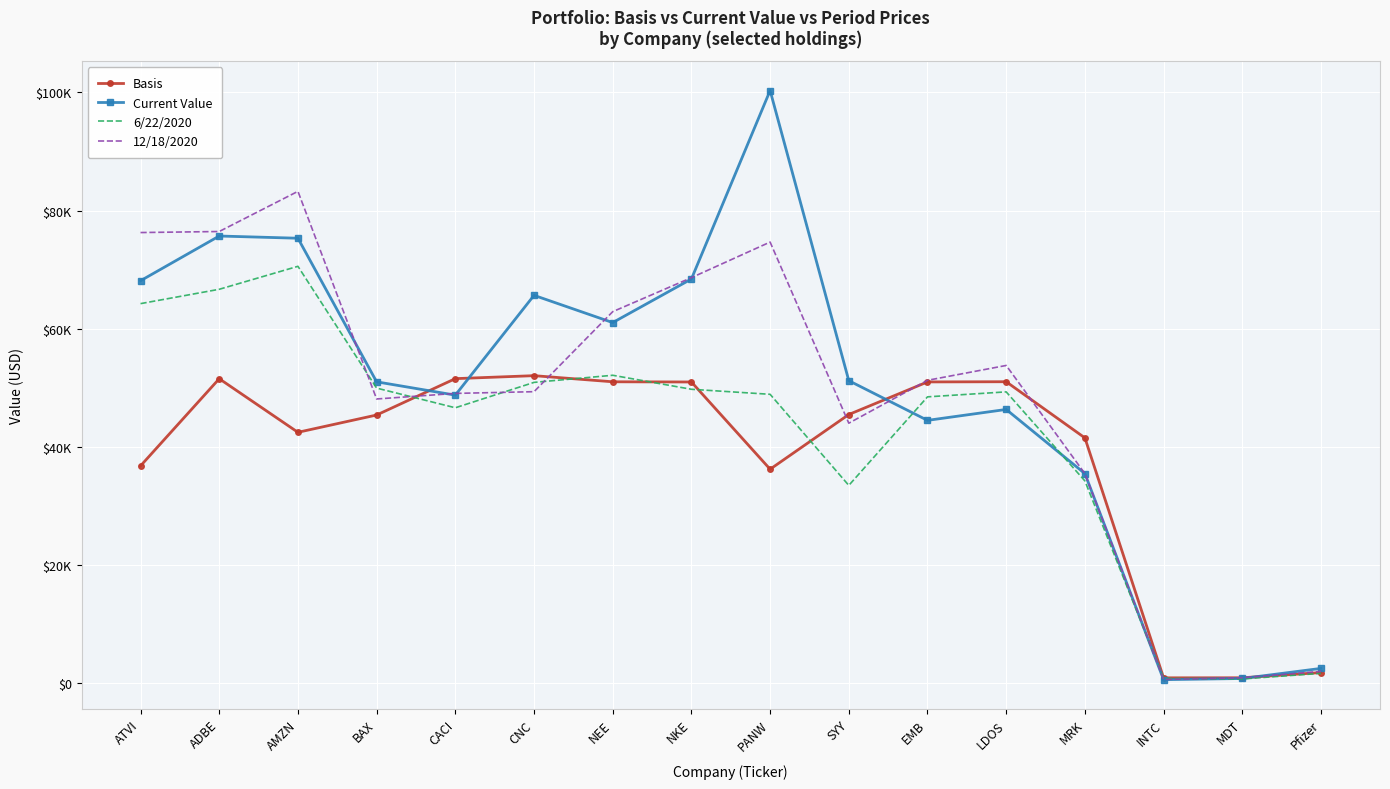

Reading right to left, transcribe all the data shown in this chart.

Basis: Pfizer=1825.9	MDT=944.4	INTC=934.8	MRK=41530.8	LDOS=51032.3	EMB=50999.6	SYY=45486.7	PANW=36232.4	NKE=50989.8	NEE=51022.4	CNC=52058.8	CACI=51555.0	BAX=45401.8	AMZN=42475.4	ADBE=51542.2	ATVI=36798.3
Current Value: Pfizer=2531.0	MDT=824.2	INTC=625.1	MRK=35493.1	LDOS=46344.4	EMB=44495.6	SYY=51210.8	PANW=100298.1	NKE=68415.0	NEE=61038.1	CNC=65649.4	CACI=48763.4	BAX=51015.3	AMZN=75310.0	ADBE=75685.4	ATVI=68119.2
6/22/2020: Pfizer=1694.0	MDT=746.6	INTC=841.3	MRK=34248.2	LDOS=49317.0	EMB=48473.8	SYY=33495.0	PANW=48904.8	NKE=49755.0	NEE=52125.4	CNC=50921.7	CACI=46627.0	BAX=49956.2	AMZN=70559.3	ADBE=66673.3	ATVI=64245.3
12/18/2020: Pfizer=2034.7	MDT=933.7	INTC=664.4	MRK=35488.4	LDOS=53786.0	EMB=51272.9	SYY=44018.5	PANW=74661.3	NKE=68640.0	NEE=62886.4	CNC=49348.1	CACI=49058.5	BAX=48111.7	AMZN=83242.9	ADBE=76448.4	ATVI=76272.3